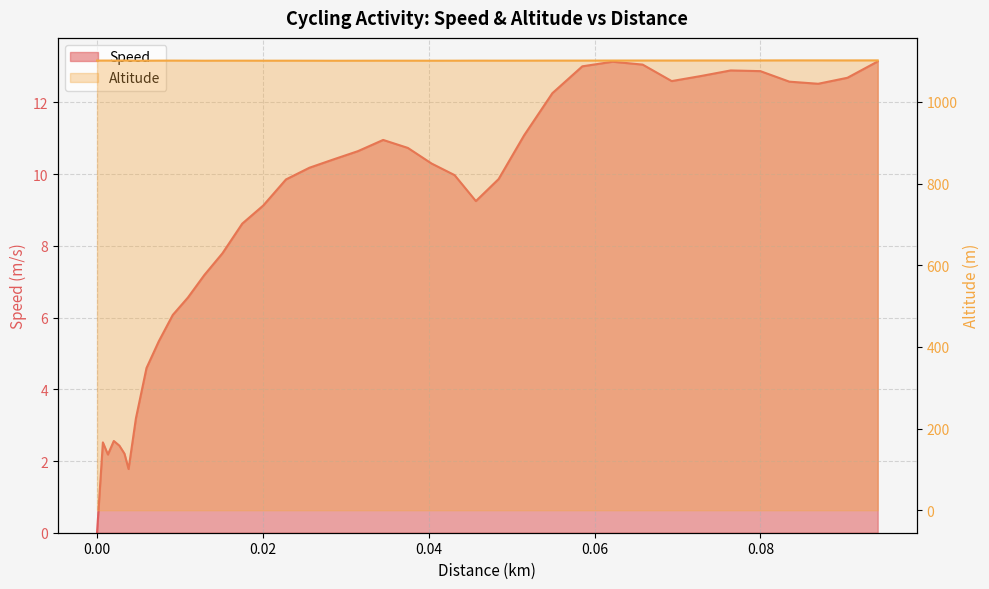

List the series in order of their overall mean, lowest first.

Speed, Altitude